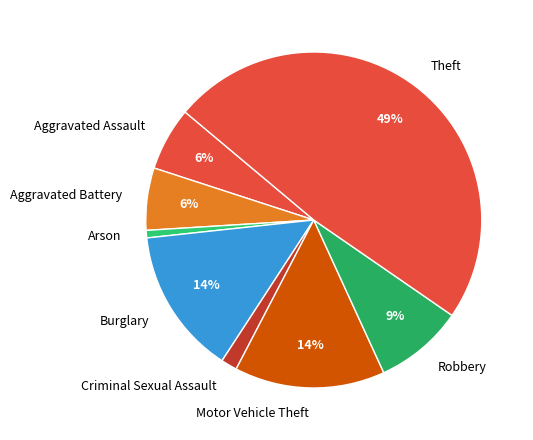

How many segments does this pie chart have?

8